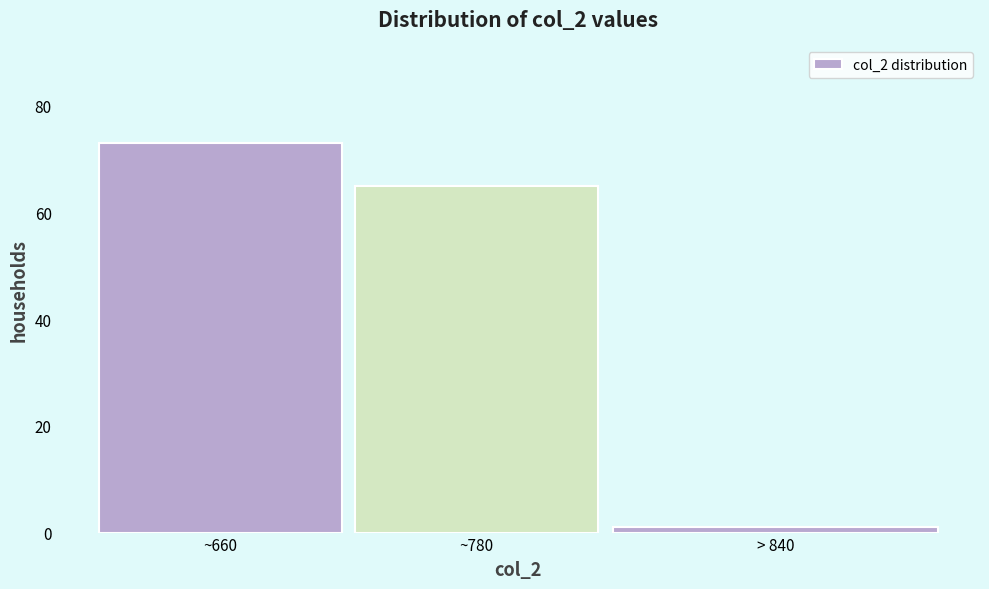

Reading left to right, list all the values displayed in this chart.

~660=73	~780=65	> 840=1